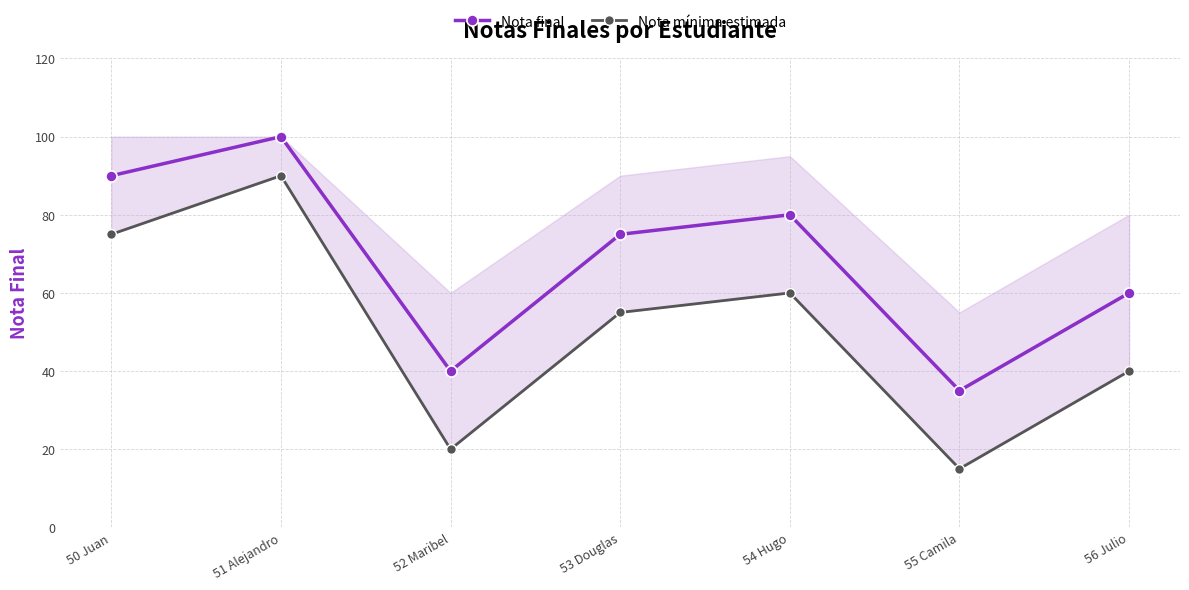

Rank the series by their average value, from lowest to highest.

Nota mínima estimada, Nota final